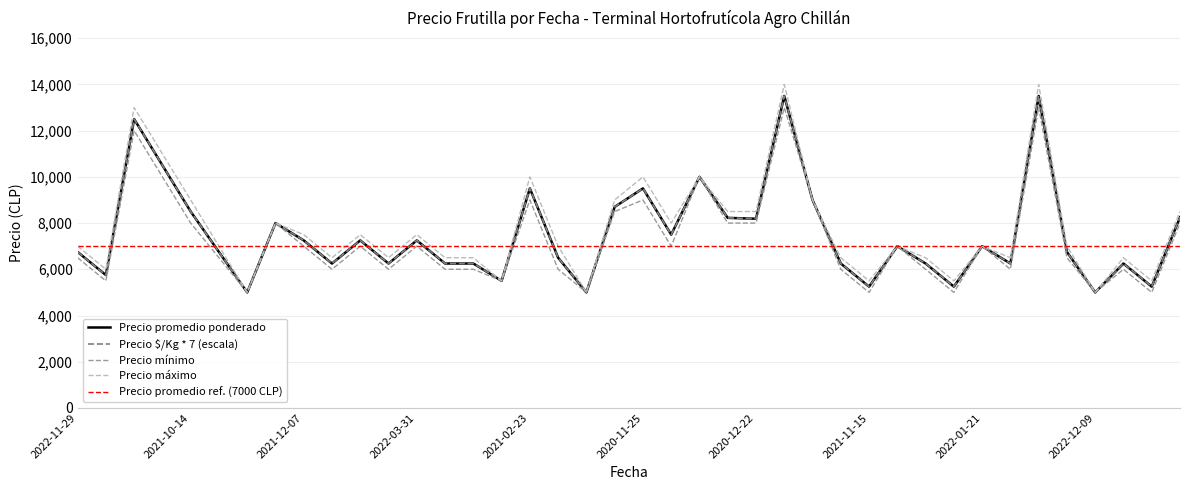

At which label does Precio máximo reach its peak?

2022-10-07